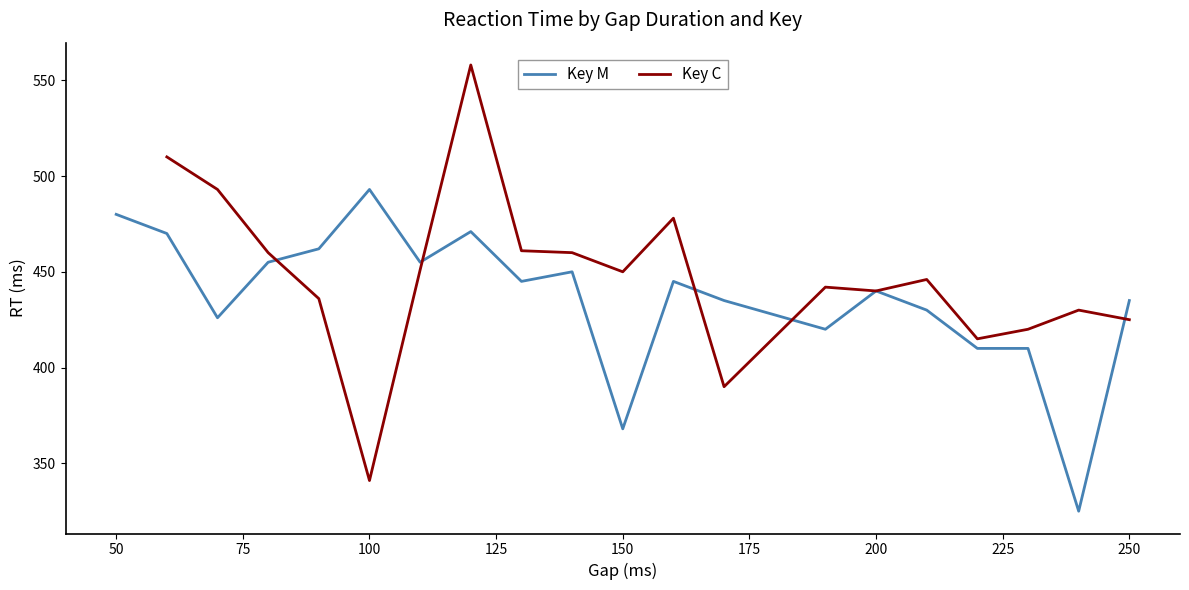

In Key C, how many points are higher than both neighbors (excluding endpoints)?

5